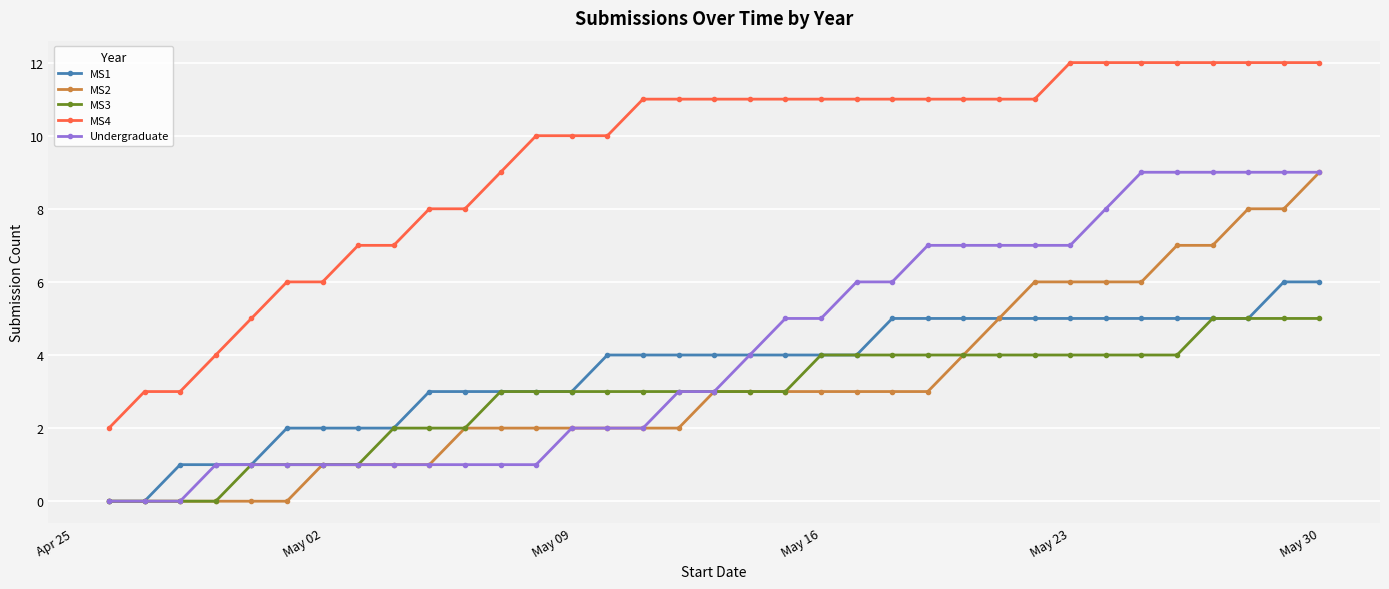

Which series has the largest total across all categories?

MS4